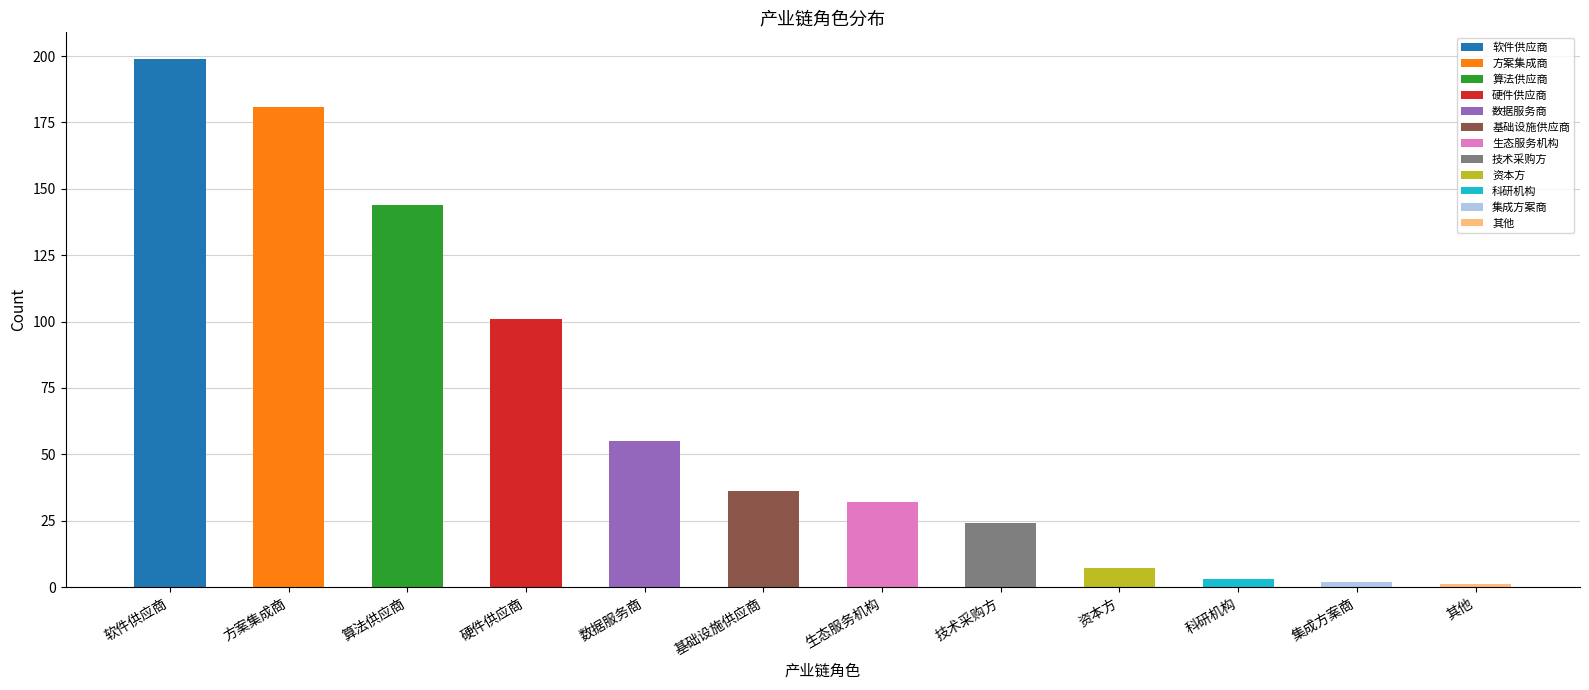

How many bars are there in total?

12